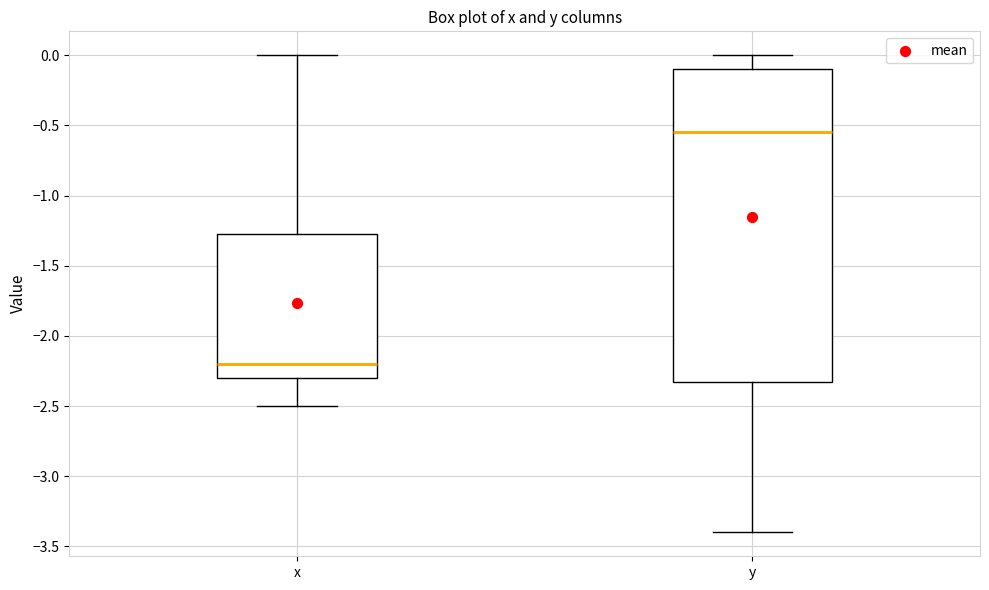

Where does the lower whisker of the box for y end on the y-axis? The values are not printed on the chart, so give them approximately, as read against the axis.

-3.40